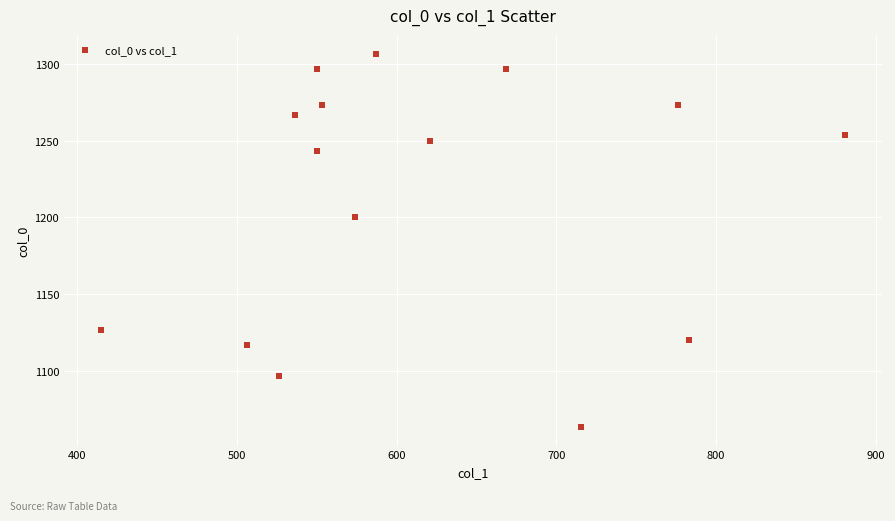

What is the range of Y values (max minus min)?

243.3